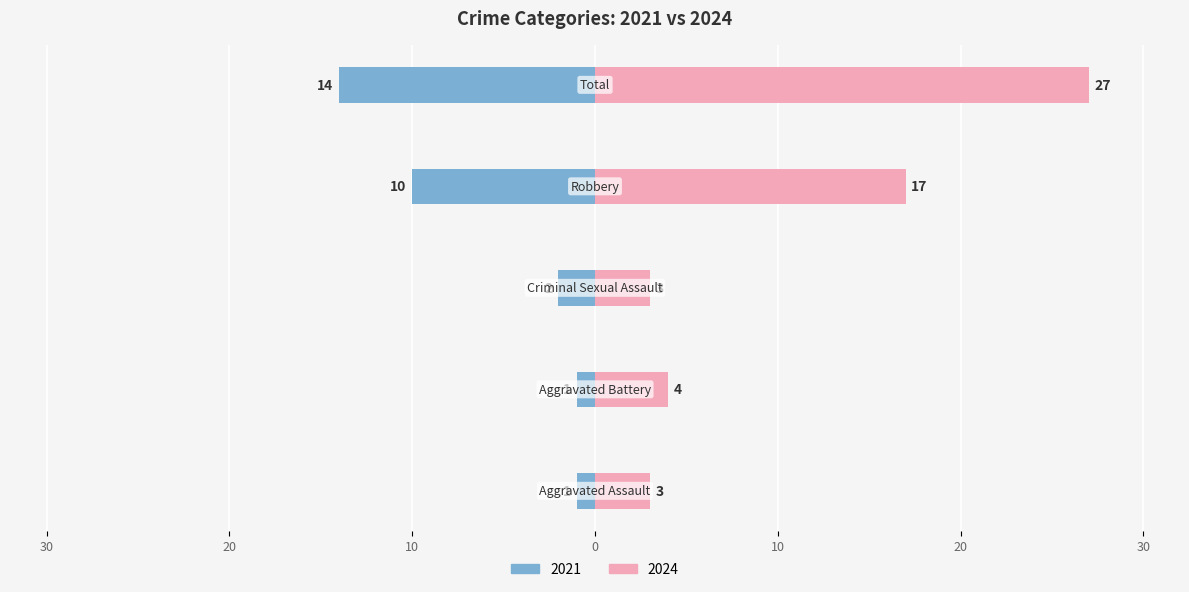

Reading left to right, transcribe all the data shown in this chart.

2021: -1	-1	-2	-10	-14
2024: 3	4	3	17	27